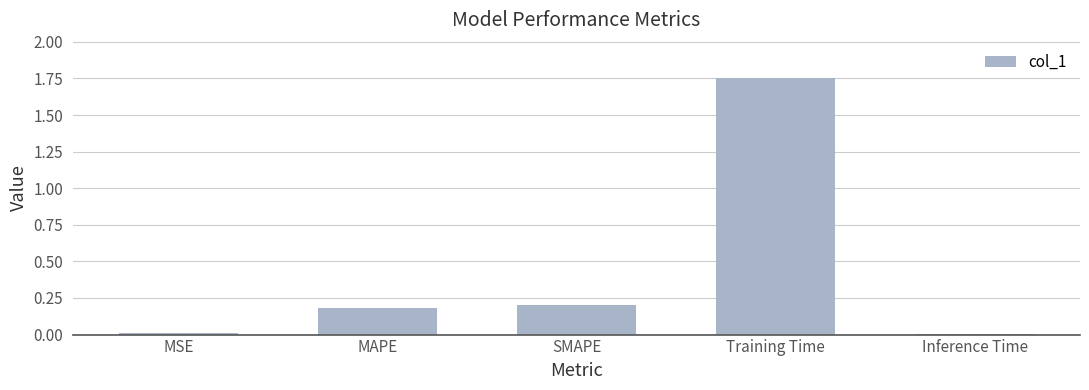

What is the label of the 2nd bar from the right?

Training Time